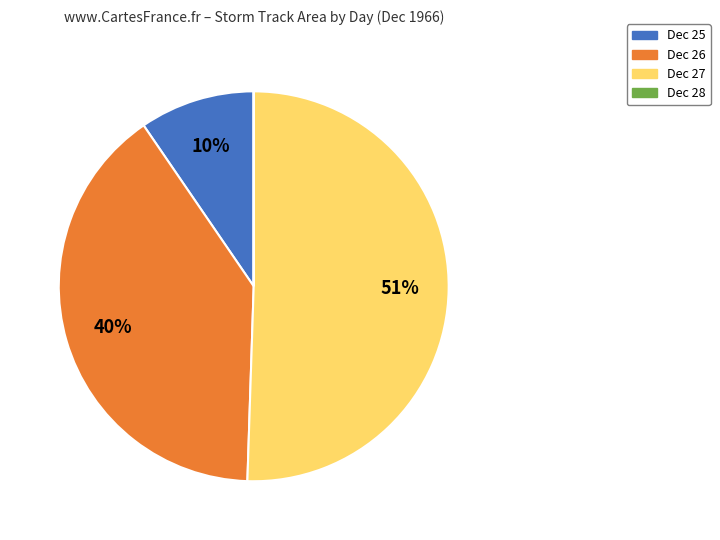

To the nearest percent, what is the difference between the Dec 27 and Dec 25 slice percentages?

41%